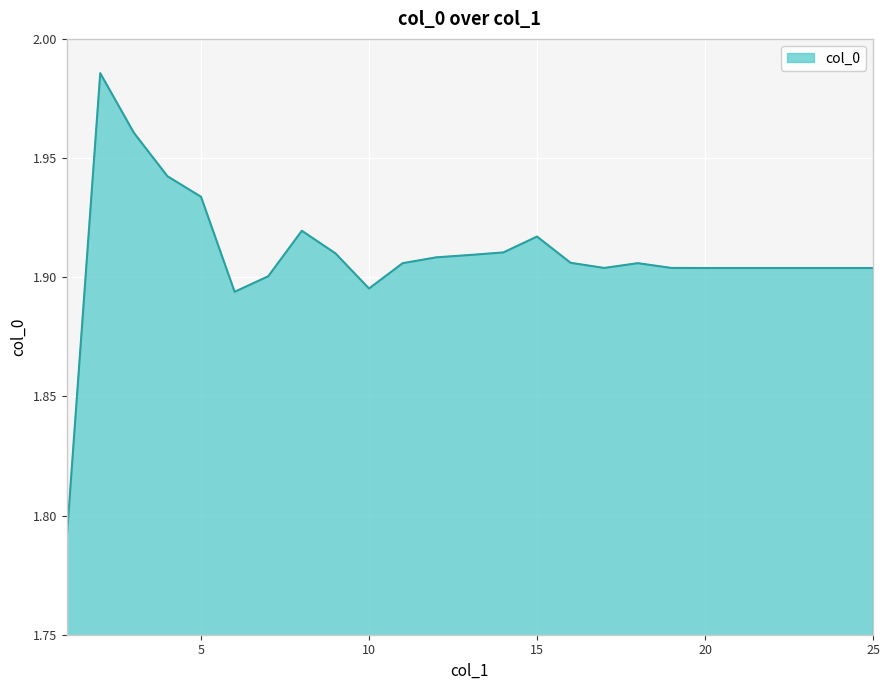

List the labels in order of value, smallest first.

1, 6, 10, 7, 20, 21, 22, 23, 24, 25, 17, 19, 11, 18, 16, 12, 13, 9, 14, 15, 8, 5, 4, 3, 2